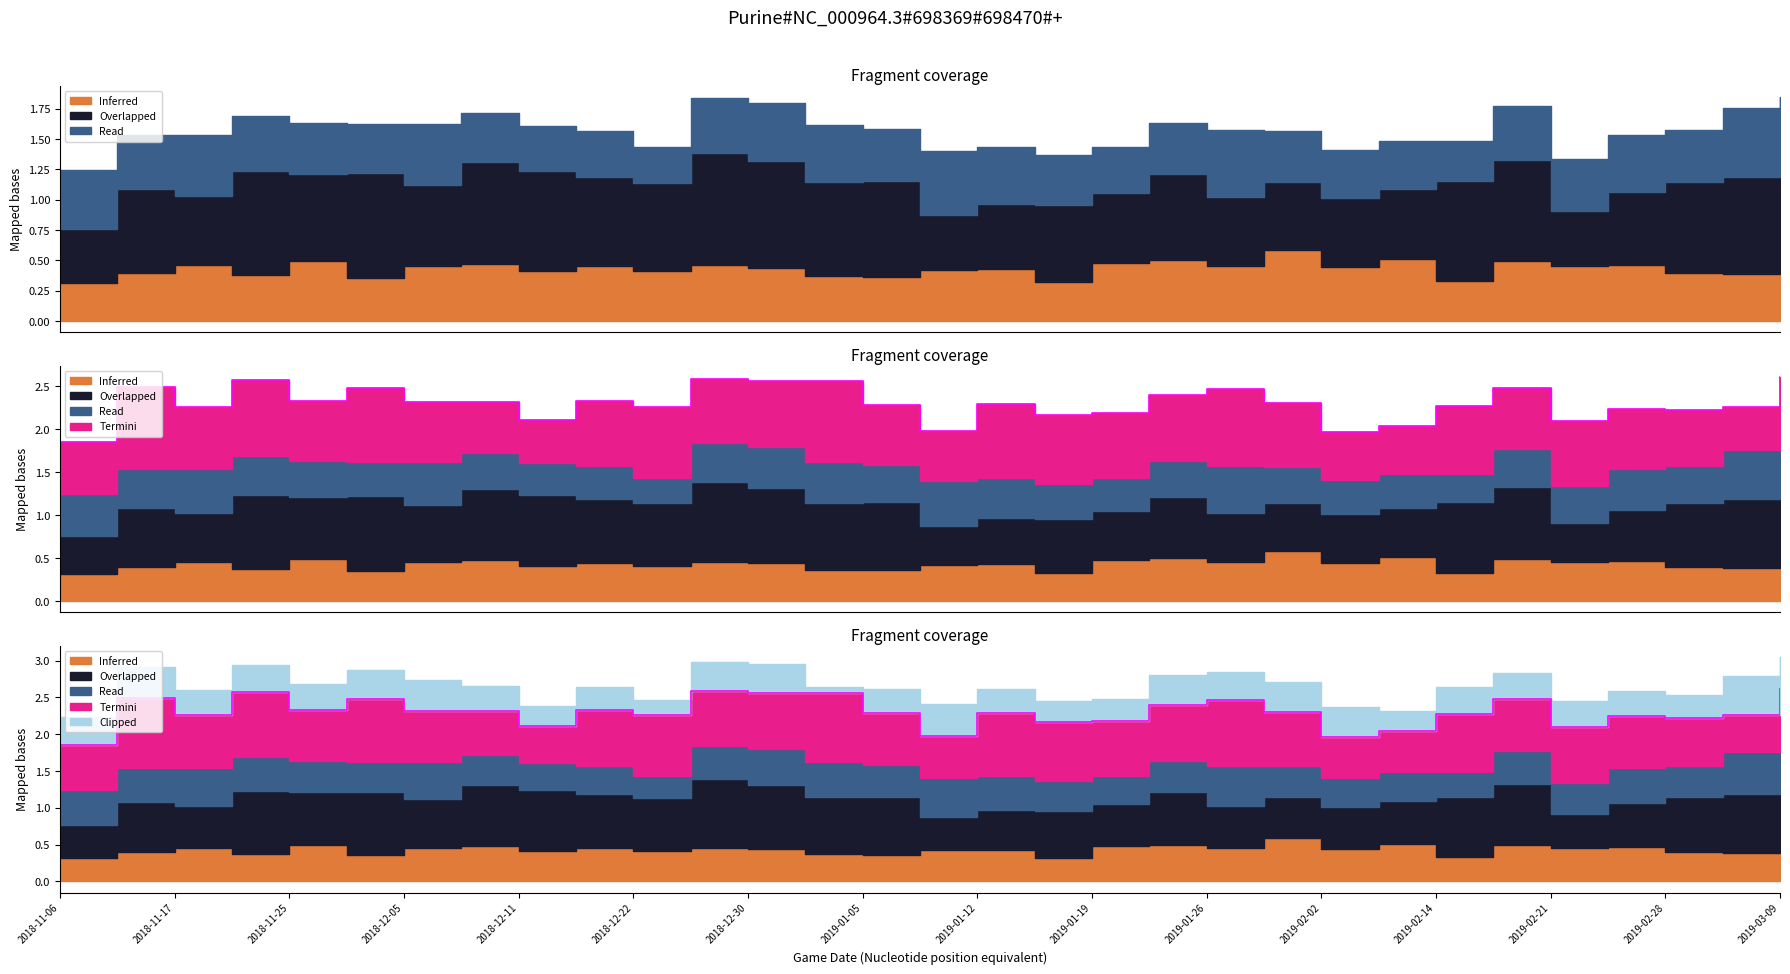

What is the label of the 13th point from the left?

2018-12-30